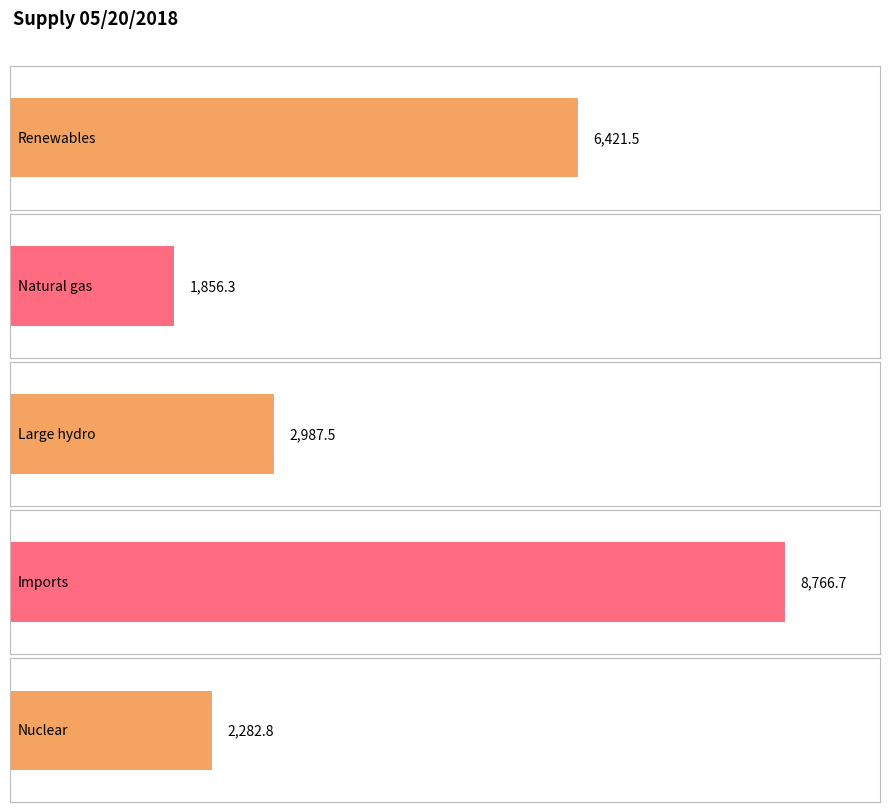

Read the Large hydro value at 0:15, to the nearest 50.

3000